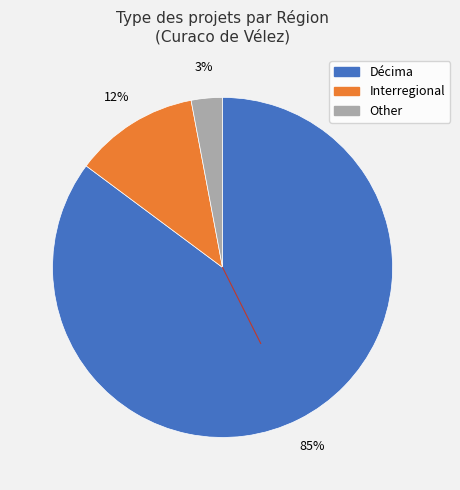

To the nearest percent, what is the average slice percentage?

33%